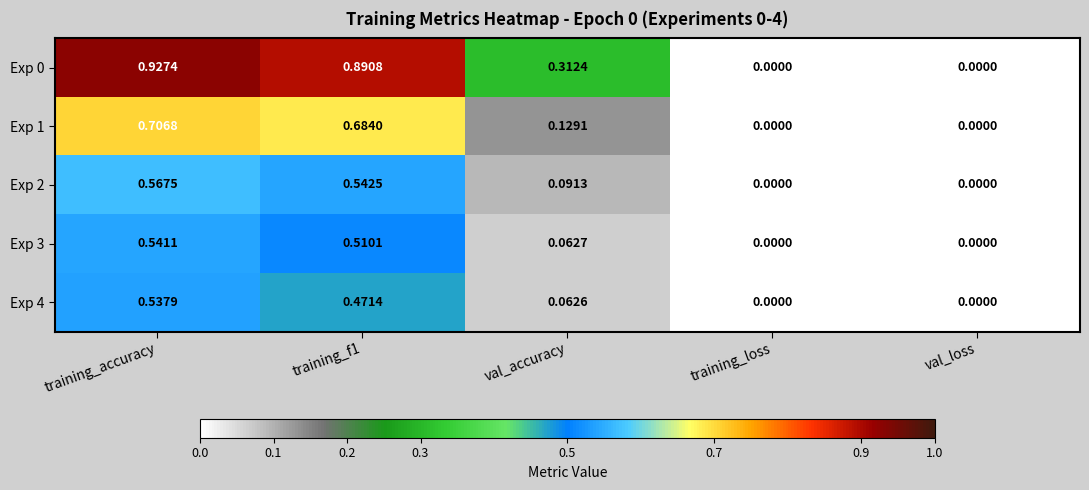

Which series has the largest range (max minus min)?

Exp 0